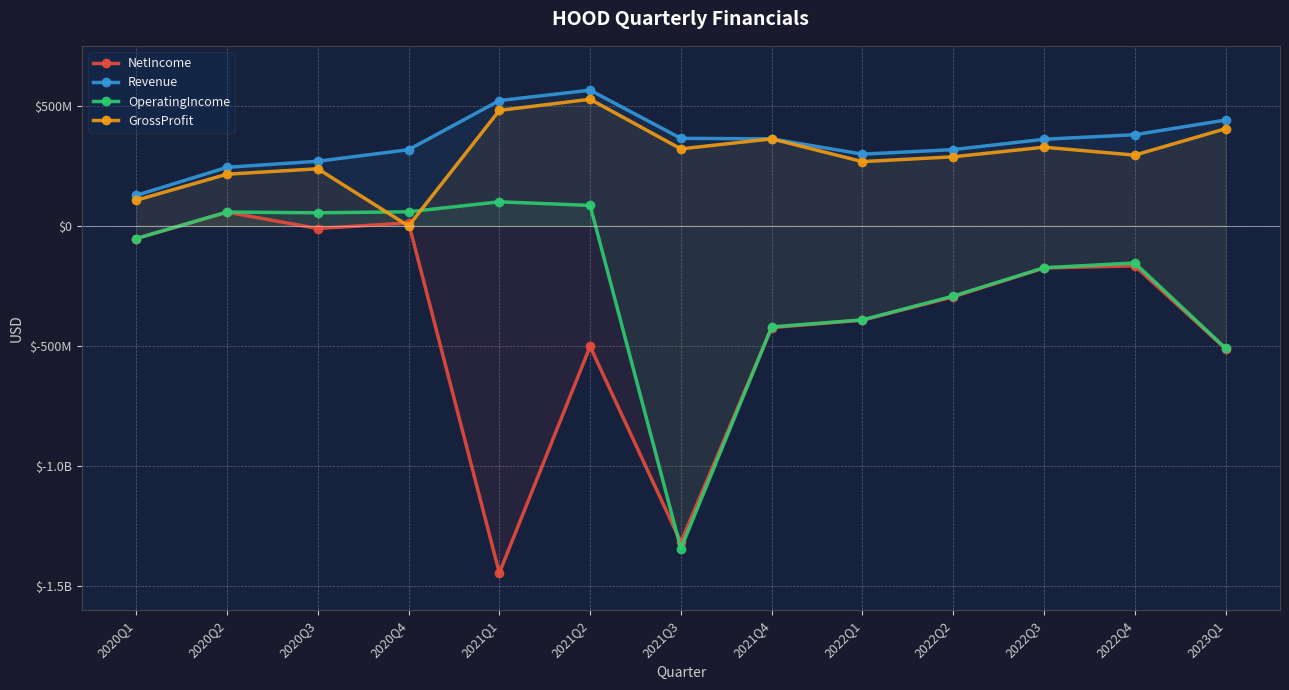

Reading right to left, list all the values displayed in this chart.

NetIncome: -511000000	-166000000	-175000000	-295000000	-392000000	-423267000	-1316697000	-501665000	-1444803000	13028000	-10661000	57584000	-52502000
Revenue: 441000000	380000000	361000000	318000000	299000000	362713000	364923000	565333000	522174000	317542000	269530000	244211000	127550000
OperatingIncome: -509000000	-154000000	-174000000	-292000000	-391000000	-420309000	-1343560000	85494000	100546000	58982000	54712000	58025000	-52445000
GrossProfit: 405000000	295000000	328000000	288000000	268000000	362713000	320892000	527521000	481170000	0	238086000	215599000	107146000